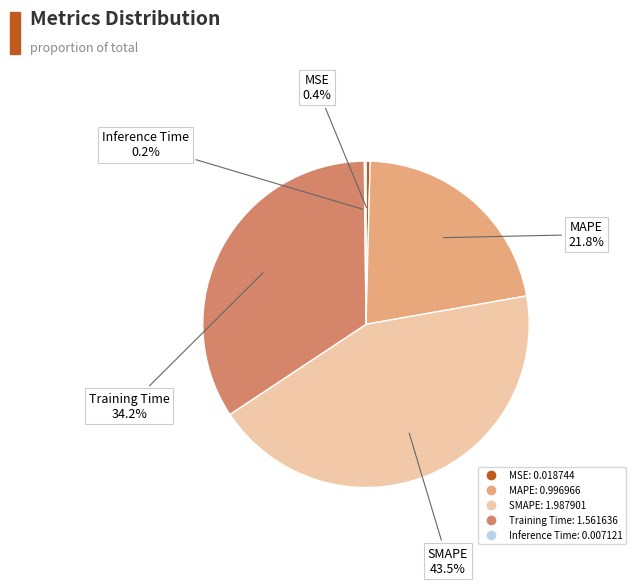

Which slice is the largest?

SMAPE